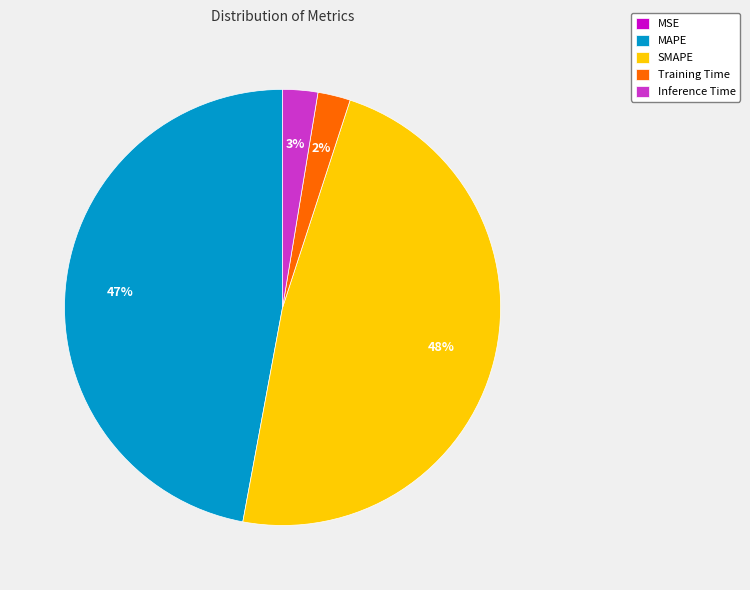

To the nearest percent, what is the average slice percentage?

20%